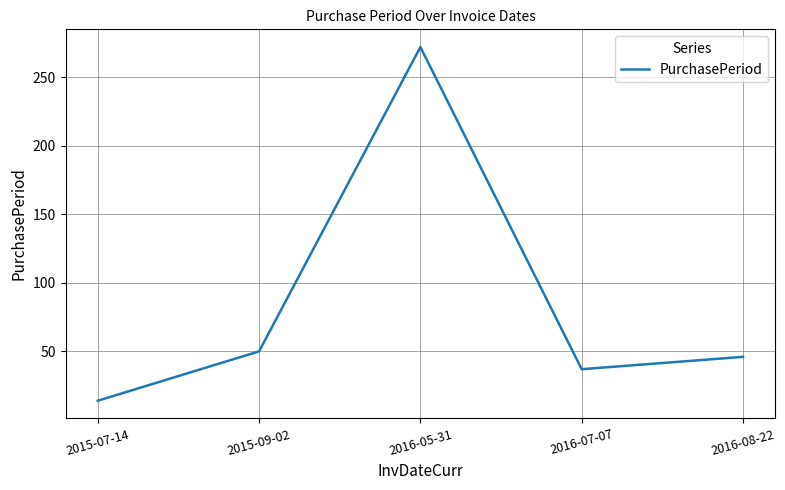

Reading left to right, extract all data points from this chart.

14	50	272	37	46